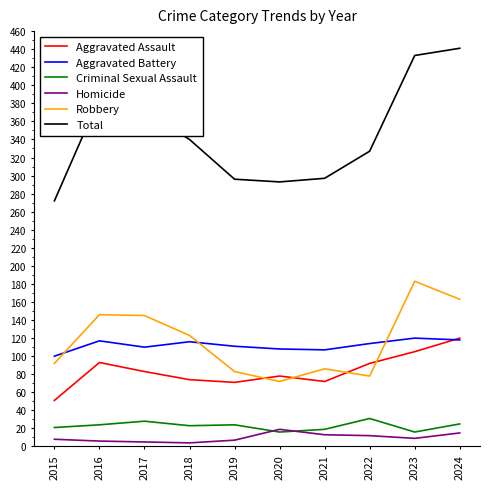

True or false: Total and Homicide intersect in this chart.

False